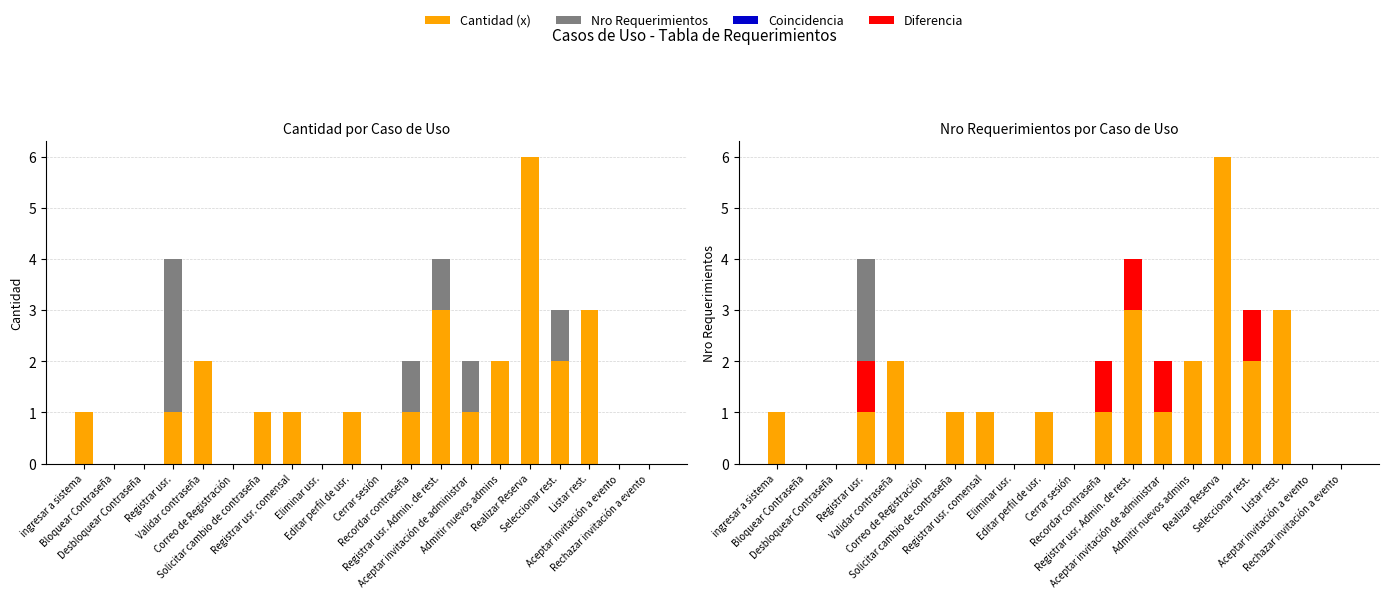

Rank the categories by value from highest to lowest.

Realizar Reserva, Registrar usr. Admin. de rest., Listar rest., Validar contraseña, Admitir nuevos admins, Seleccionar rest., ingresar a sistema, Registrar usr., Solicitar cambio de contraseña, Registrar usr. comensal, Editar perfil de usr., Recordar contraseña, Aceptar invitación de administrar, Bloquear Contraseña, Desbloquear Contraseña, Correo de Registración, Eliminar usr., Cerrar sesión, Aceptar invitación a evento, Rechazar invitación a evento